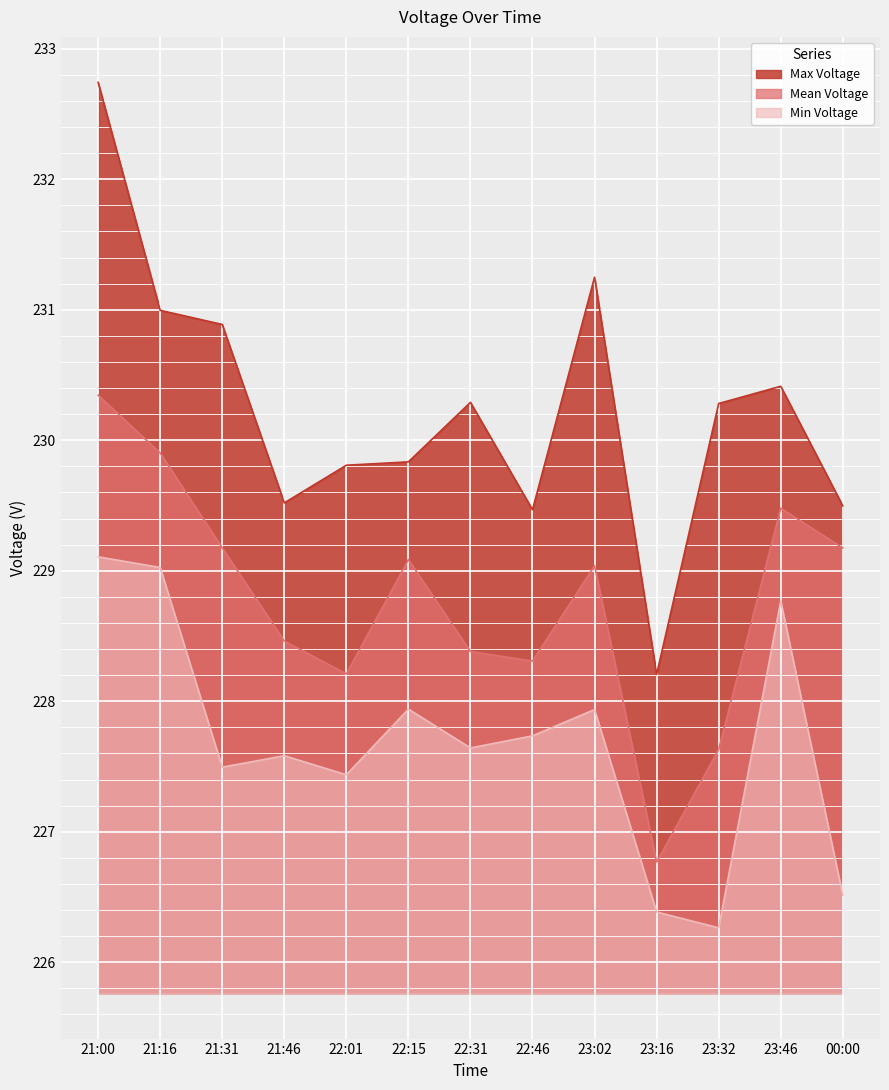

Count the number of data series in this chart.

3